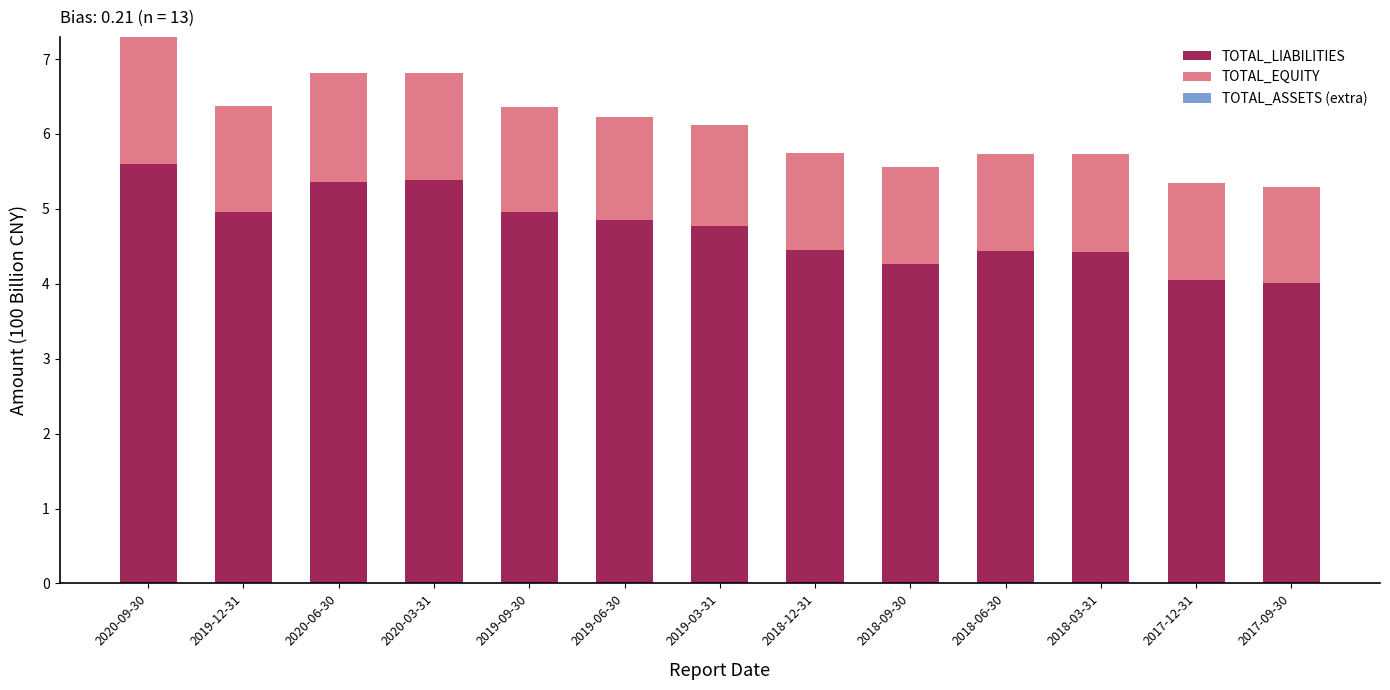

Is it true that TOTAL_LIABILITIES equals 4.0 at 2017-09-30?

True